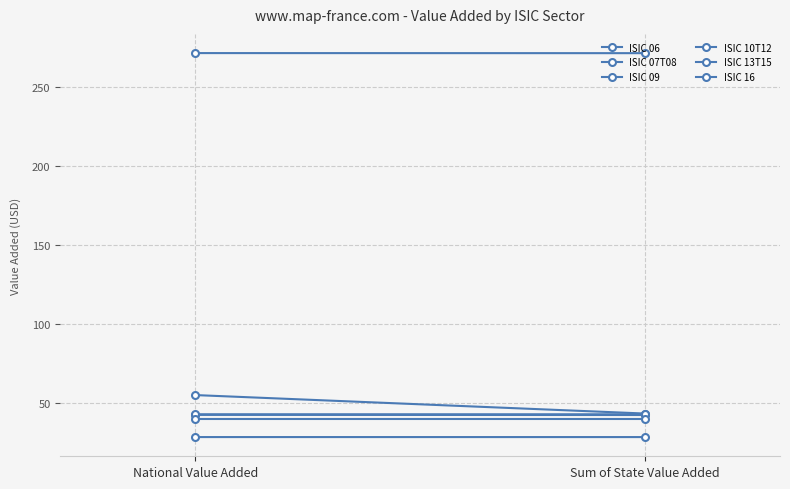

Reading right to left, list all the values displayed in this chart.

ISIC 06: Sum of State Value Added=43.3	National Value Added=55.0
ISIC 07T08: Sum of State Value Added=42.4	National Value Added=42.5
ISIC 09: Sum of State Value Added=42.9	National Value Added=42.9
ISIC 10T12: Sum of State Value Added=271.5	National Value Added=271.6
ISIC 13T15: Sum of State Value Added=28.4	National Value Added=28.4
ISIC 16: Sum of State Value Added=39.9	National Value Added=39.9